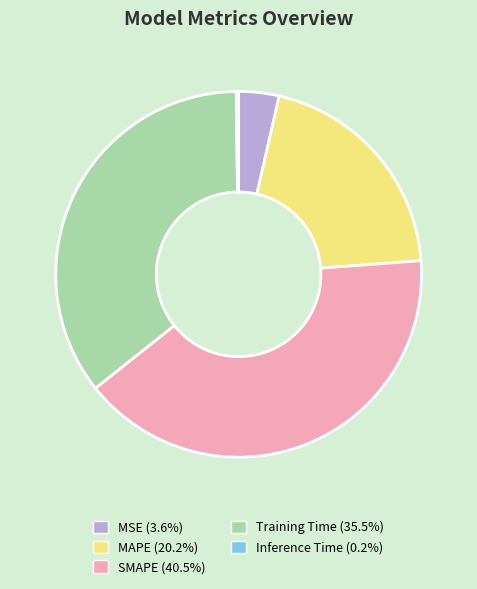

Is there a majority slice in this chart?

No